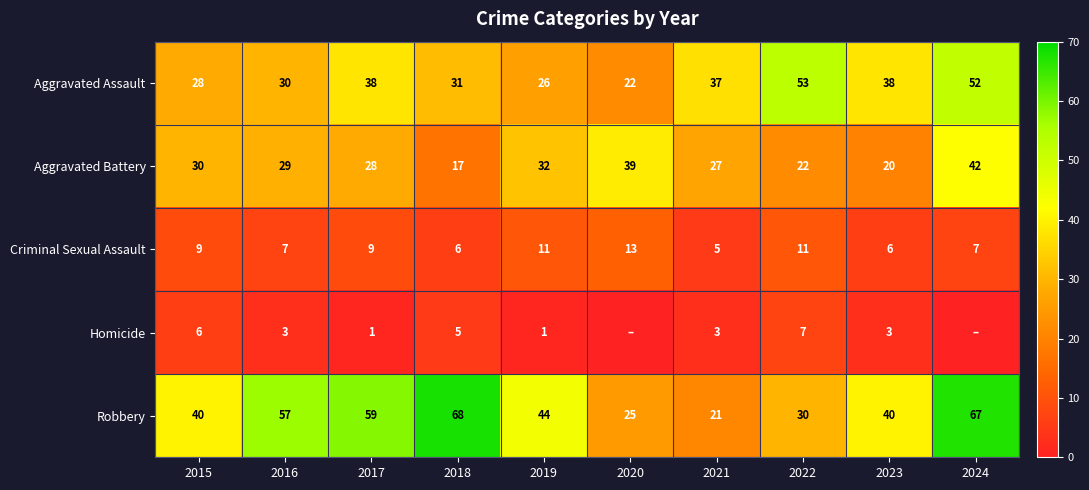

What is the approximate value of Robbery at 2021, to the nearest 10?

20